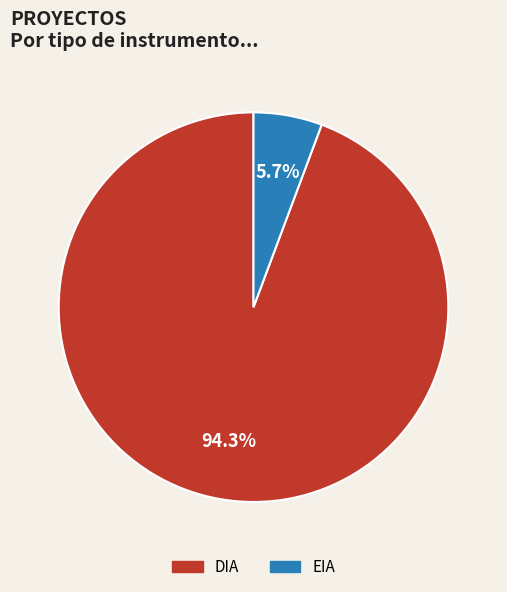

Combined, what portion of the pie is EIA and DIA?

100.0%